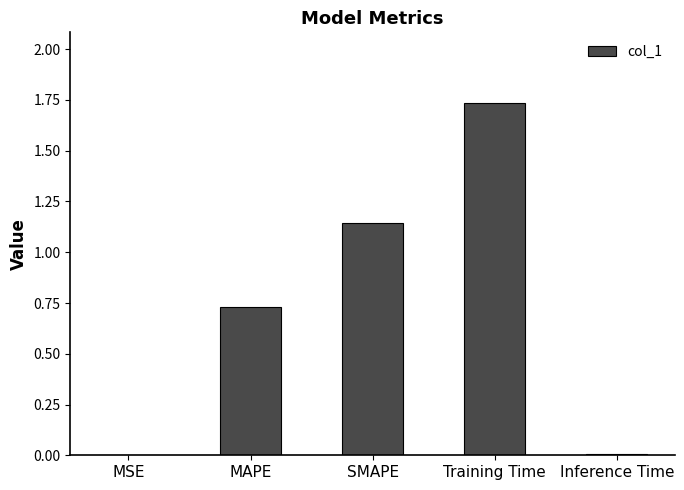

The value at MSE is 0.0. True or false?

True